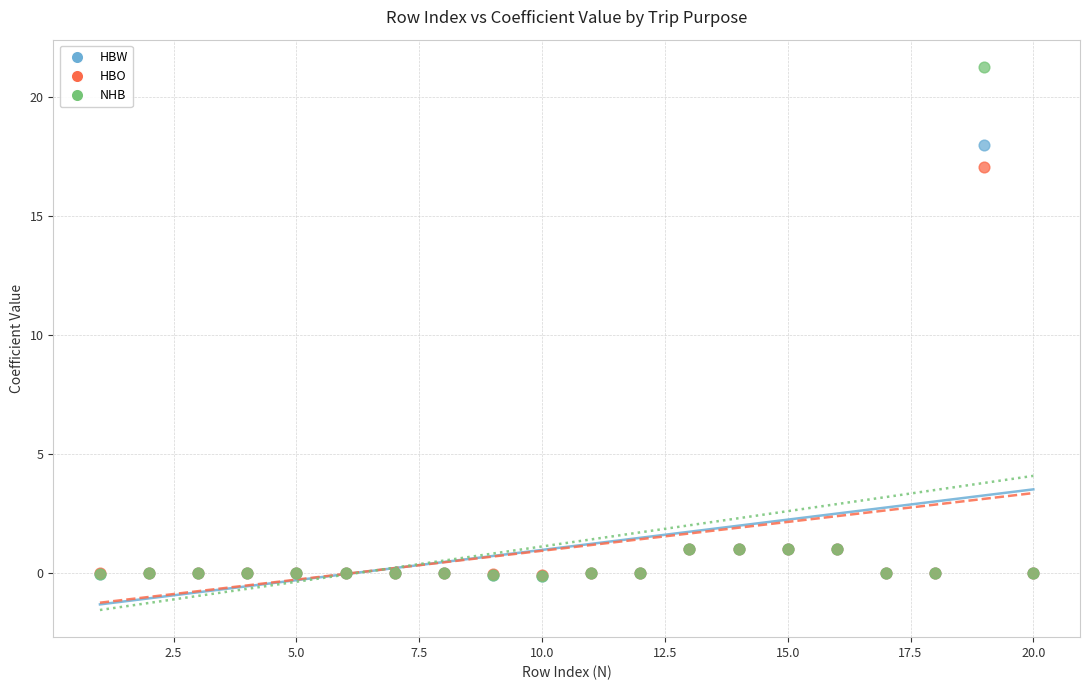

Which series contains the highest Y value?

NHB